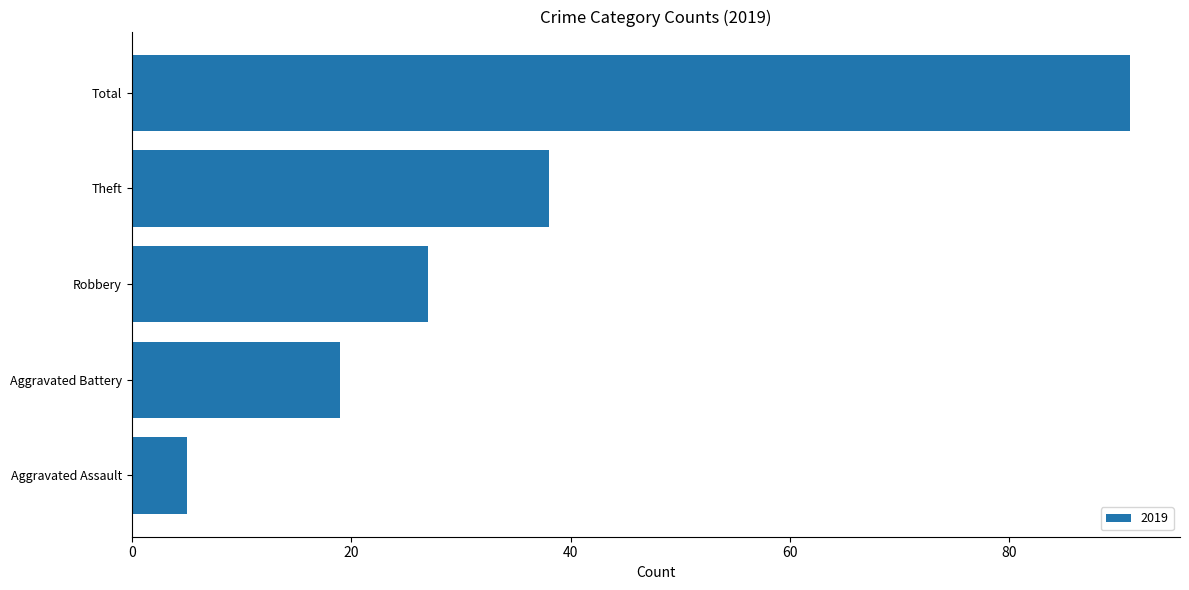

What is the average value?

36